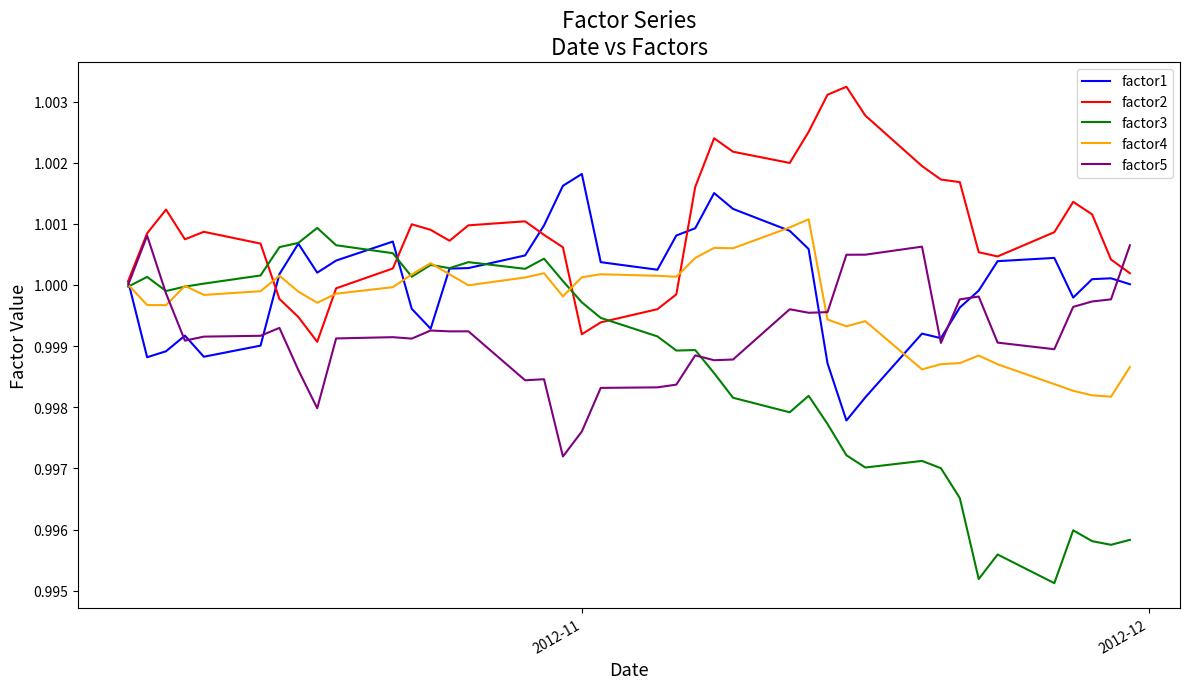

Which series has the largest total across all categories?

factor2